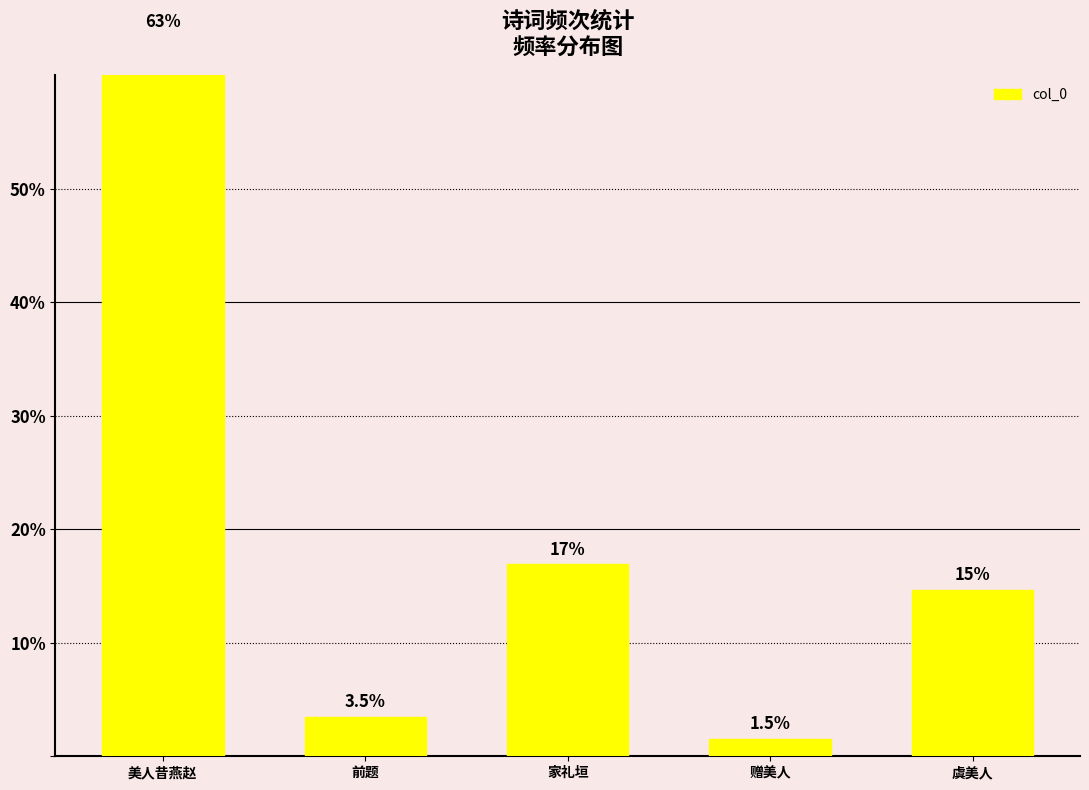

Read the value at 美人昔燕赵.

63.4